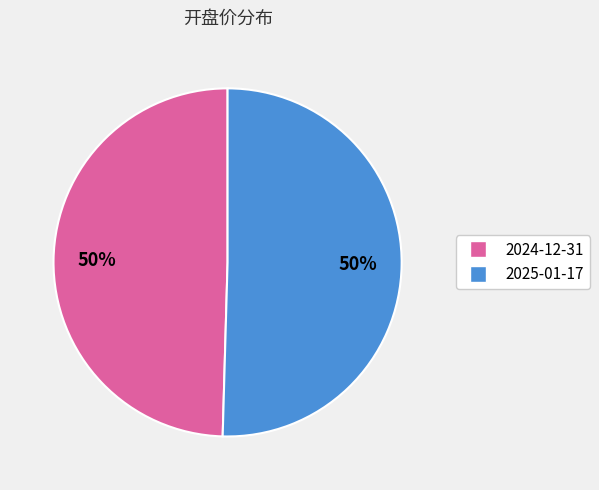

Do 2025-01-17 and 2024-12-31 together represent more than half of the pie?

Yes